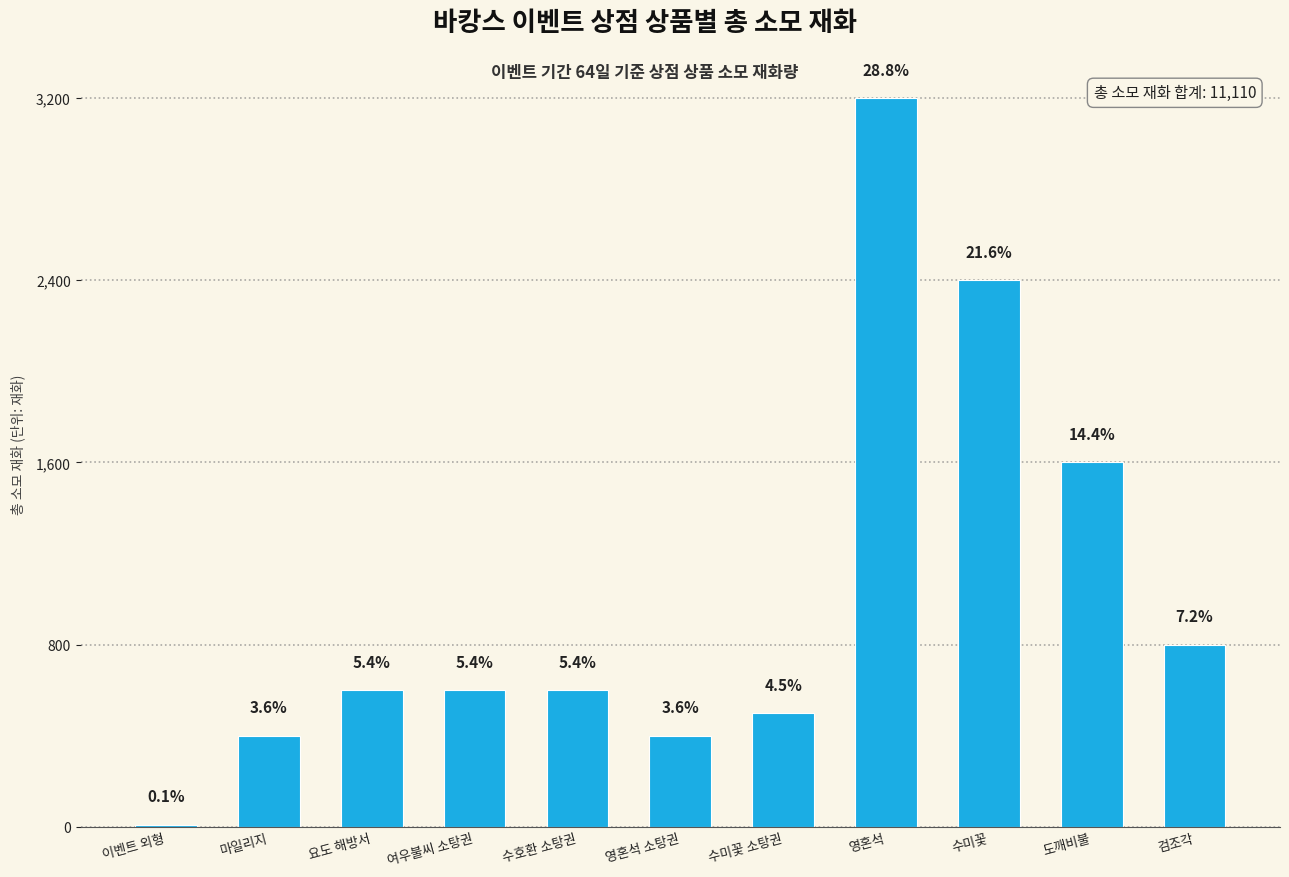

What is the value of the 10th bar from the left?

1600